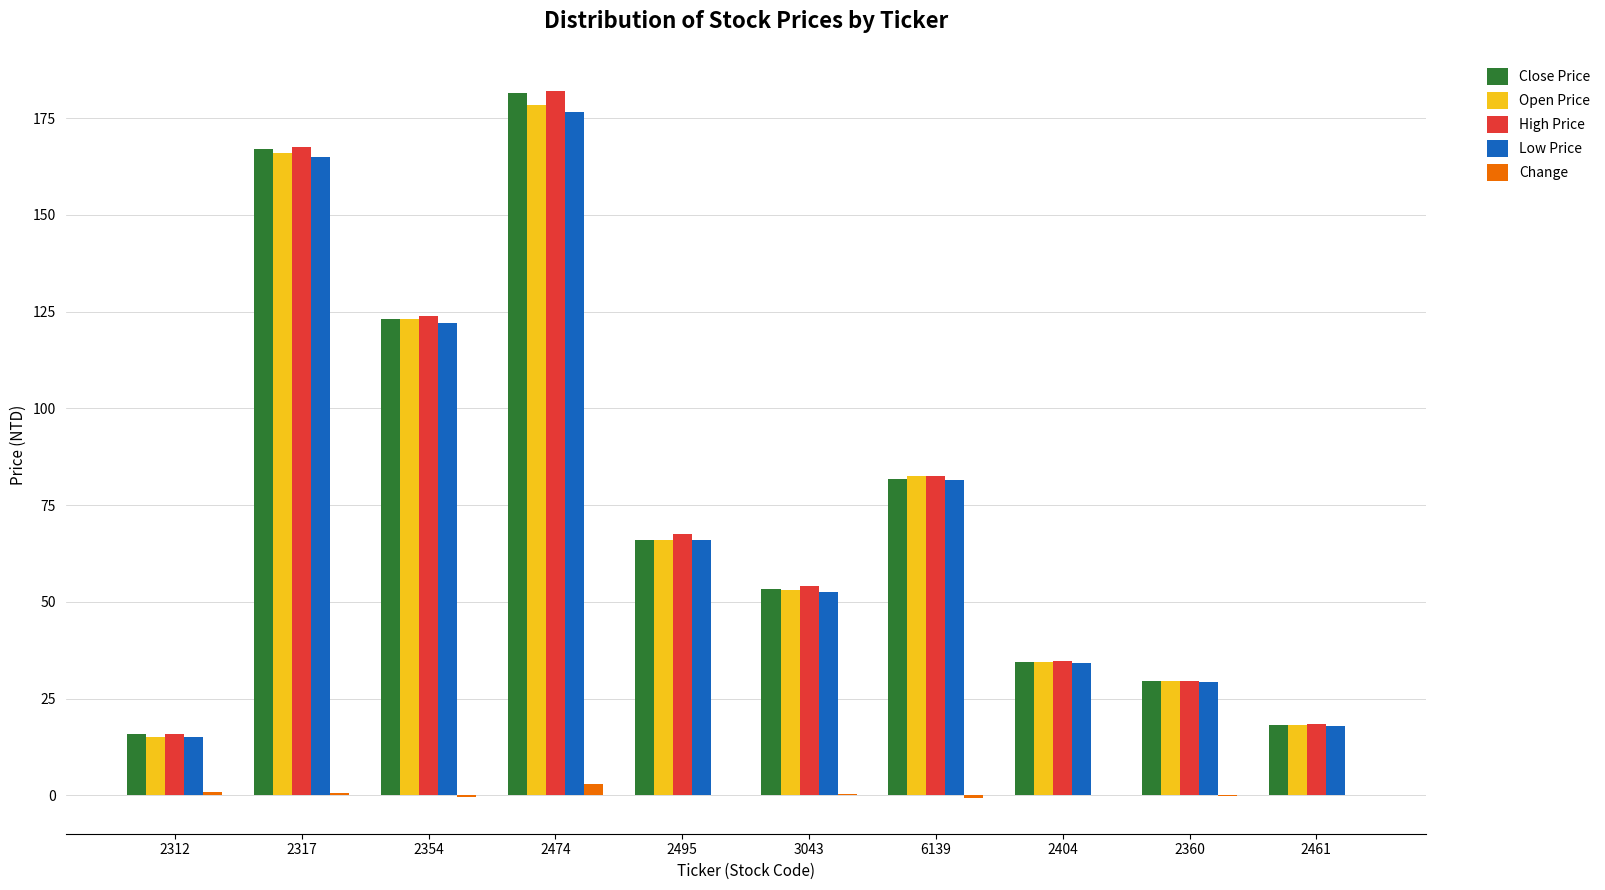

How many groups of bars are there?

10